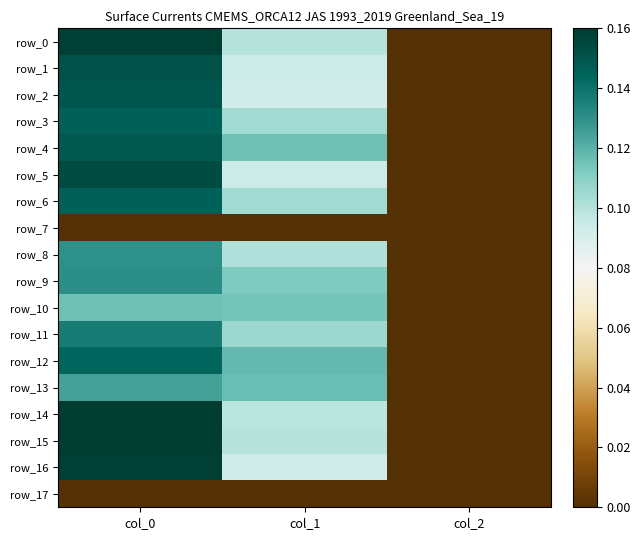

Which series changed the most between col_0 and col_1?

row_16